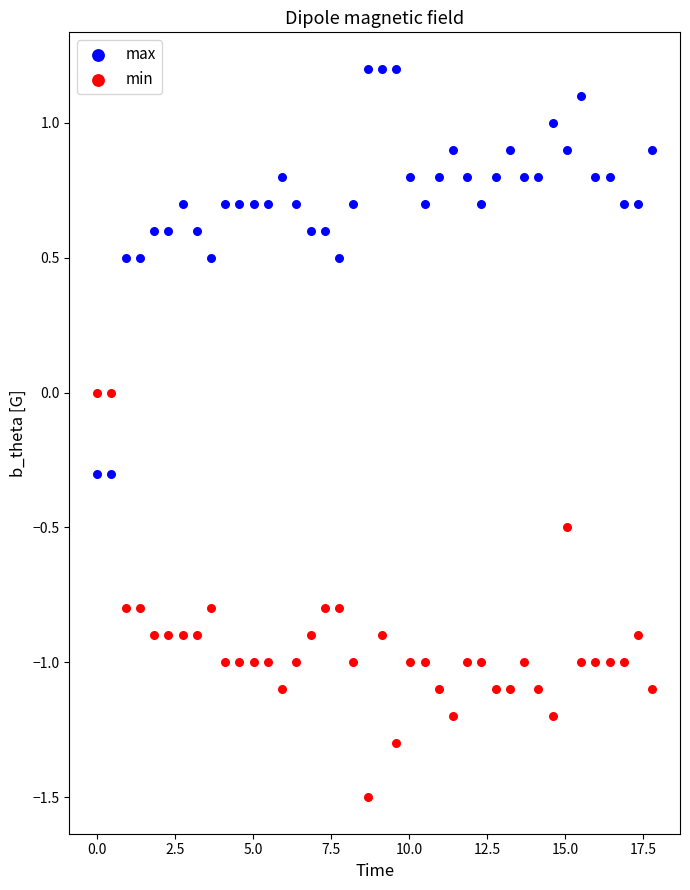

What are all the series names shown in the legend?

max, min